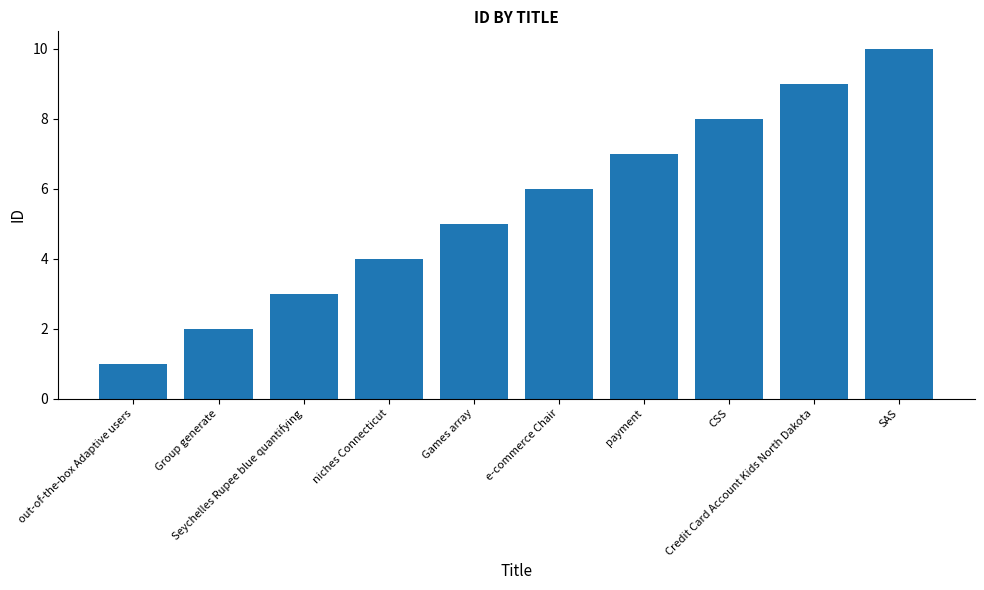

What is the label of the 7th bar from the right?

niches Connecticut